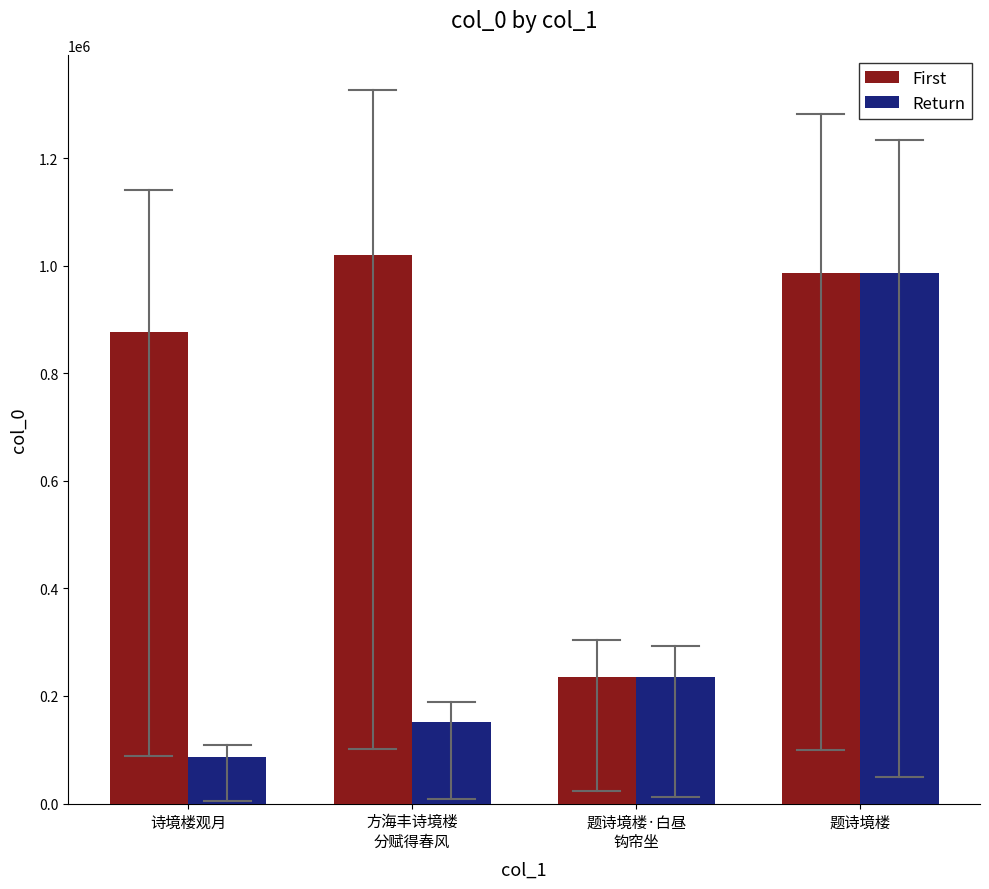

What is the total value across all series at 题诗境楼·白昼
钩帘坐?

469150